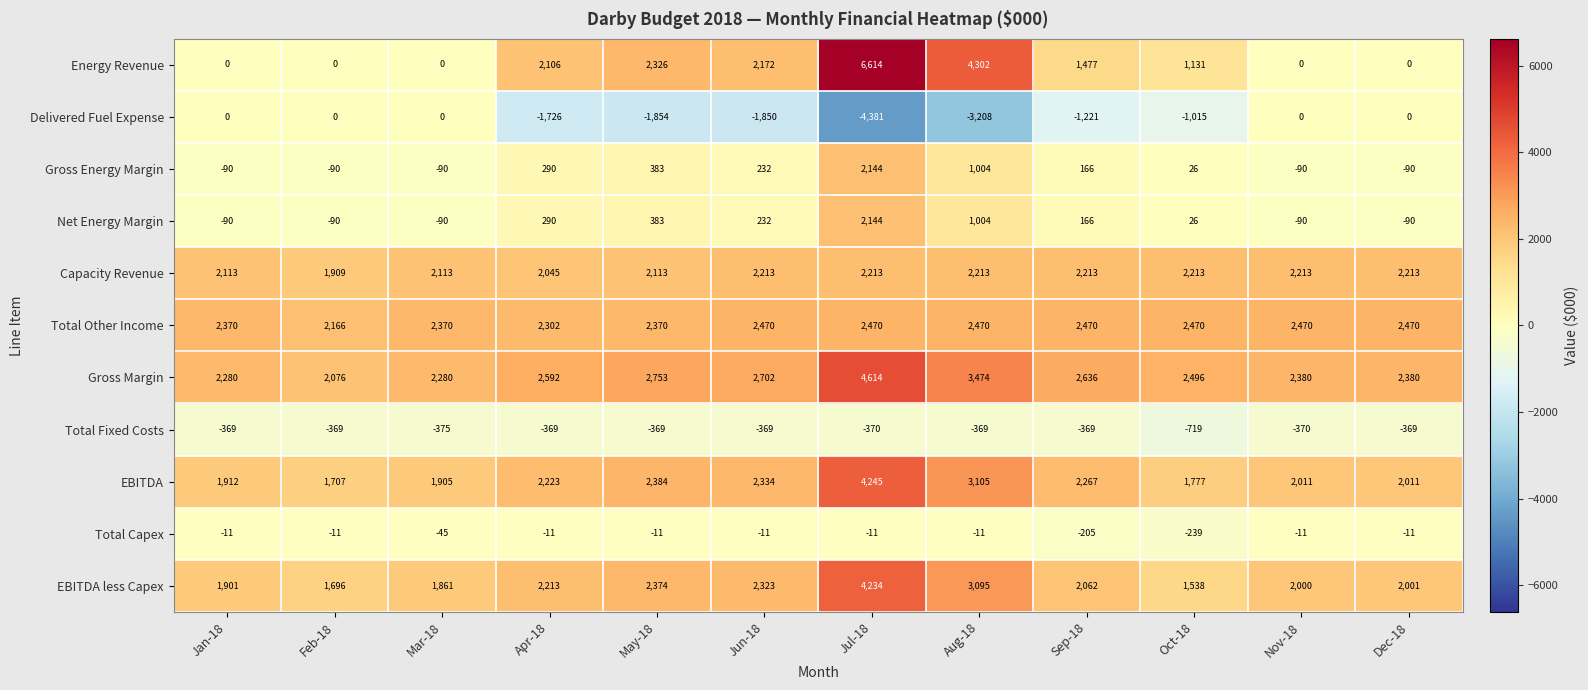

Where is Energy Revenue nearest to the value 3307?

May-18